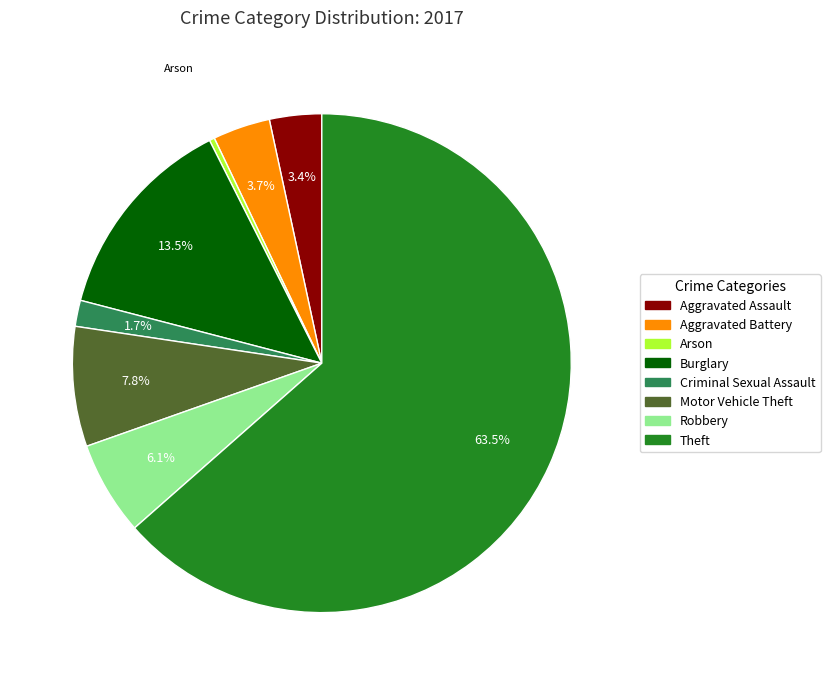

To the nearest percent, what percentage of the pie is Robbery?

6%